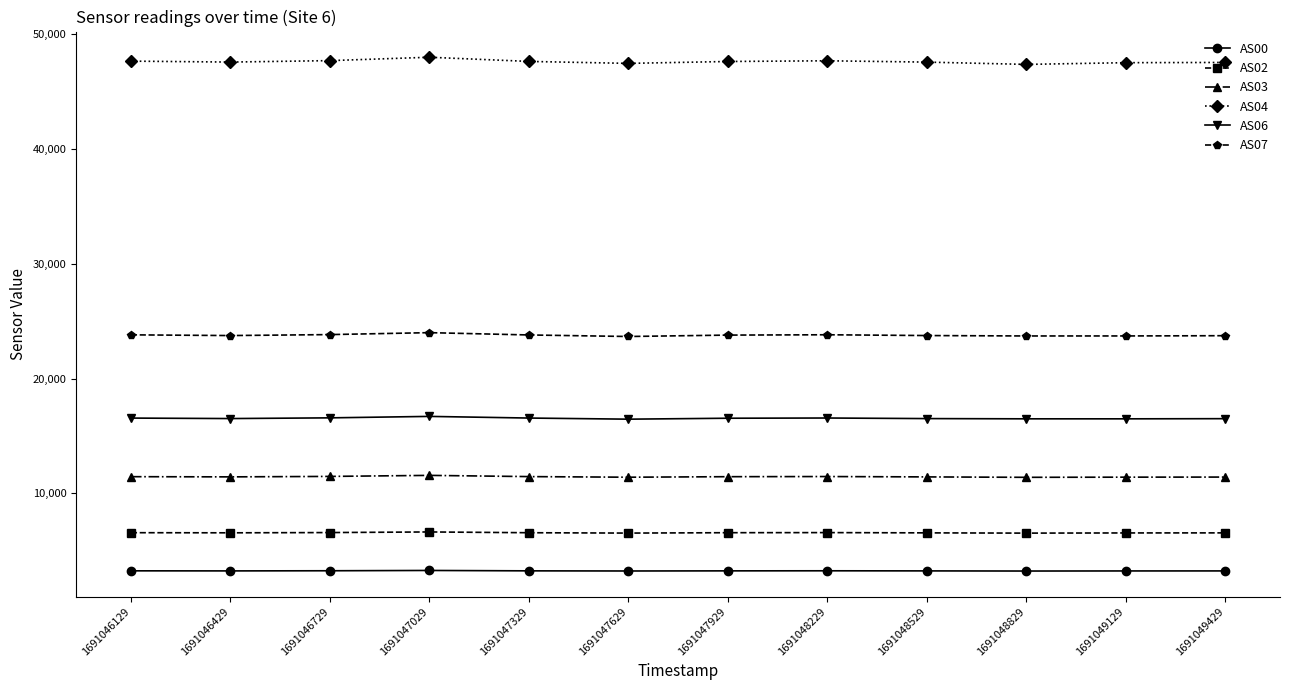

True or false: AS06 and AS04 cross at least once.

False